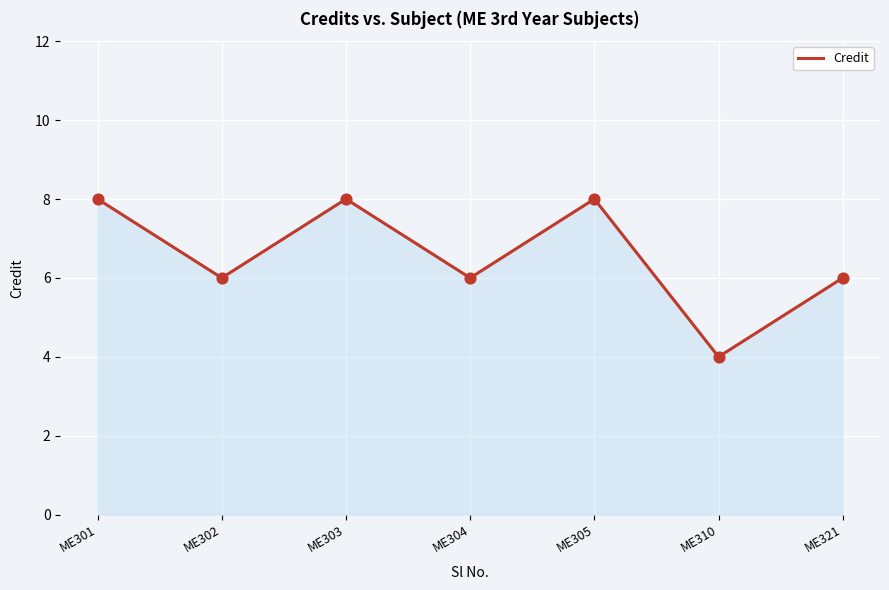

What is the change in value from ME303 to ME310?

-4